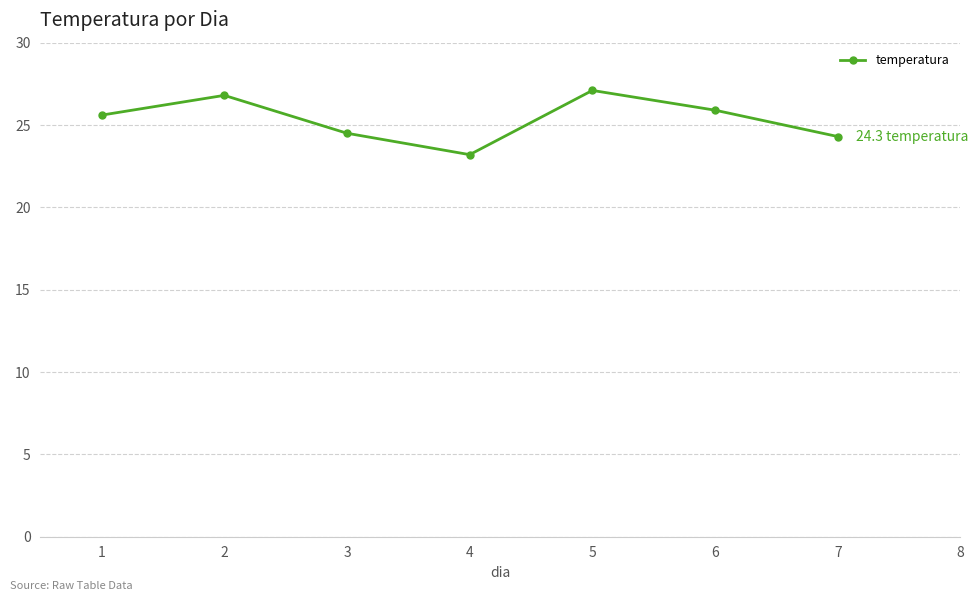

What is the difference between the values at 3 and 2?

2.3